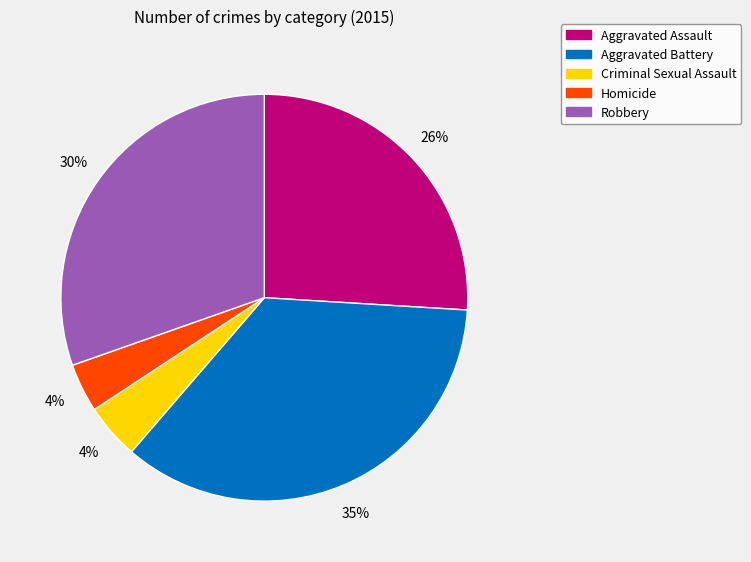

To the nearest percent, what portion does Robbery represent?

30%